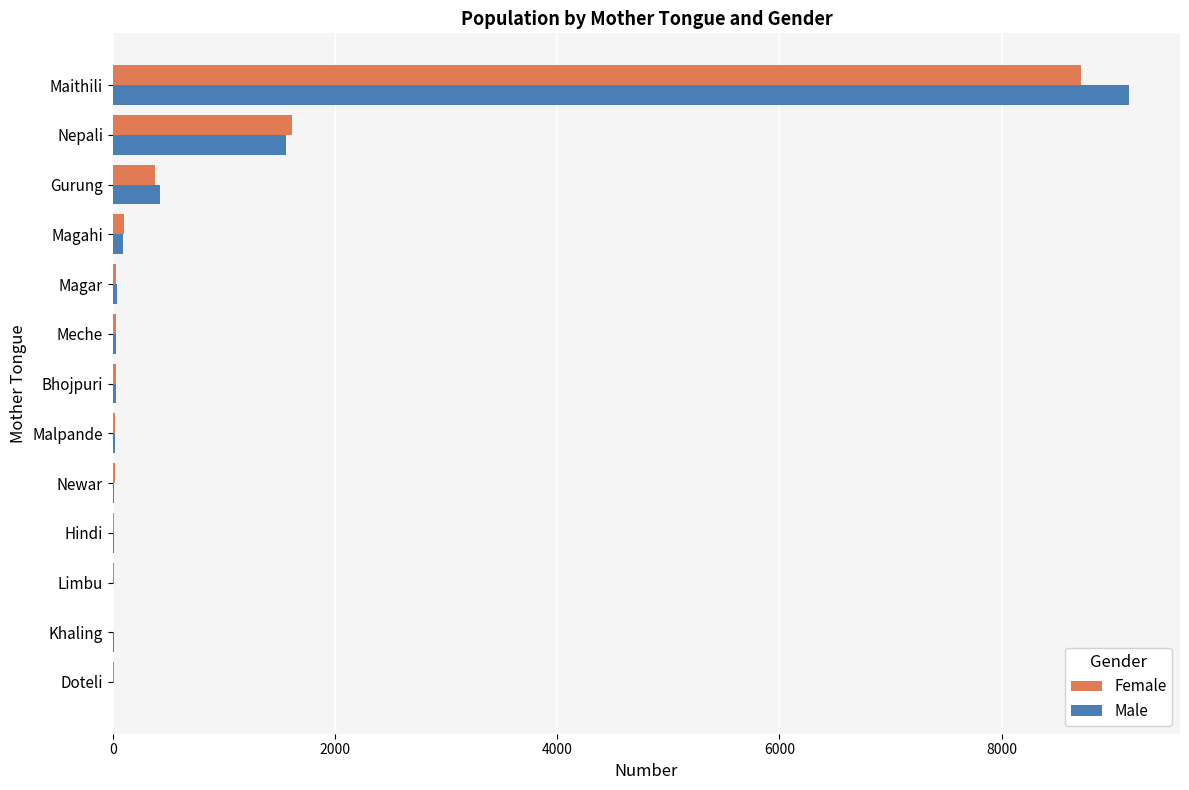

Which category has the highest value in the Female series?

Maithili